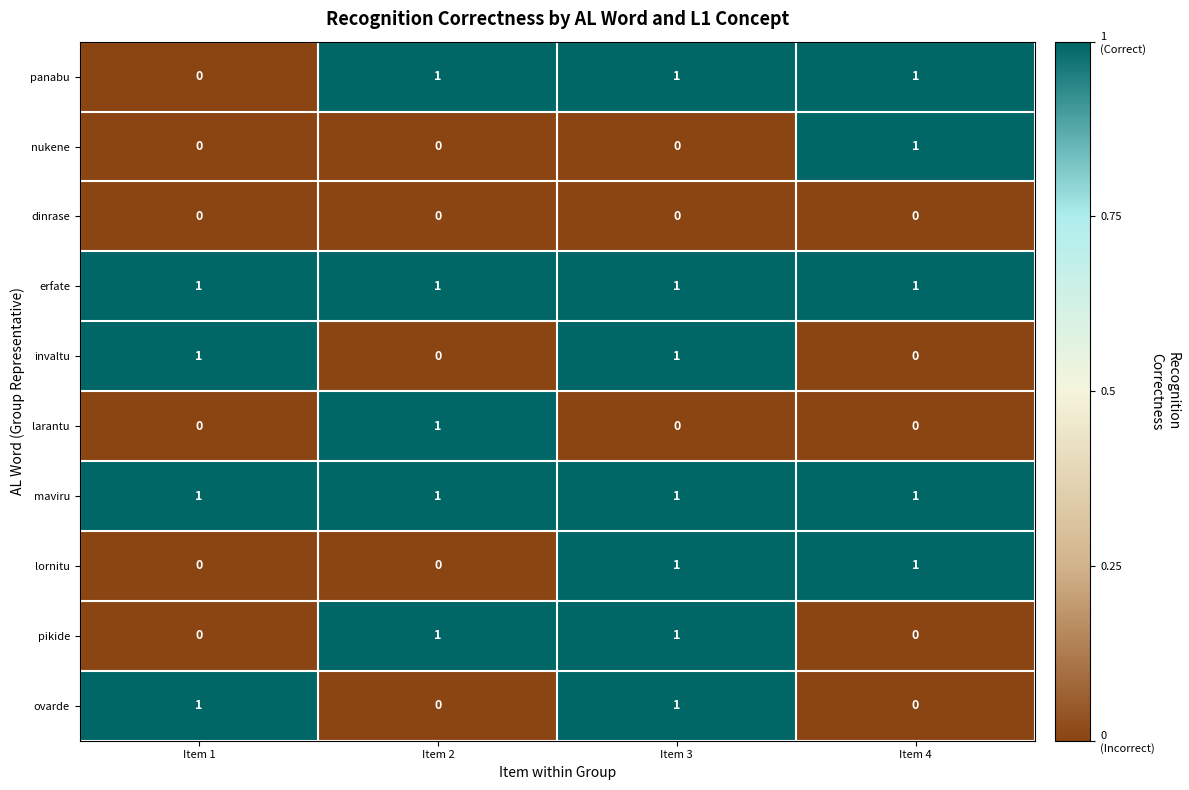

Is the value of lornitu at Item 4 greater than the value of panabu at Item 1?

Yes